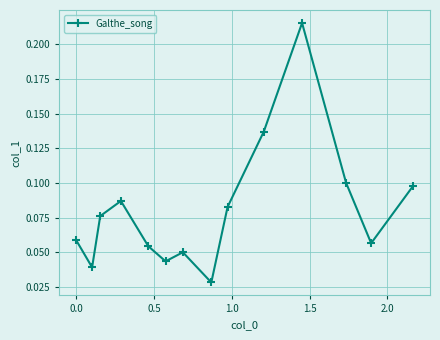

What is the sum of all values?

1.1